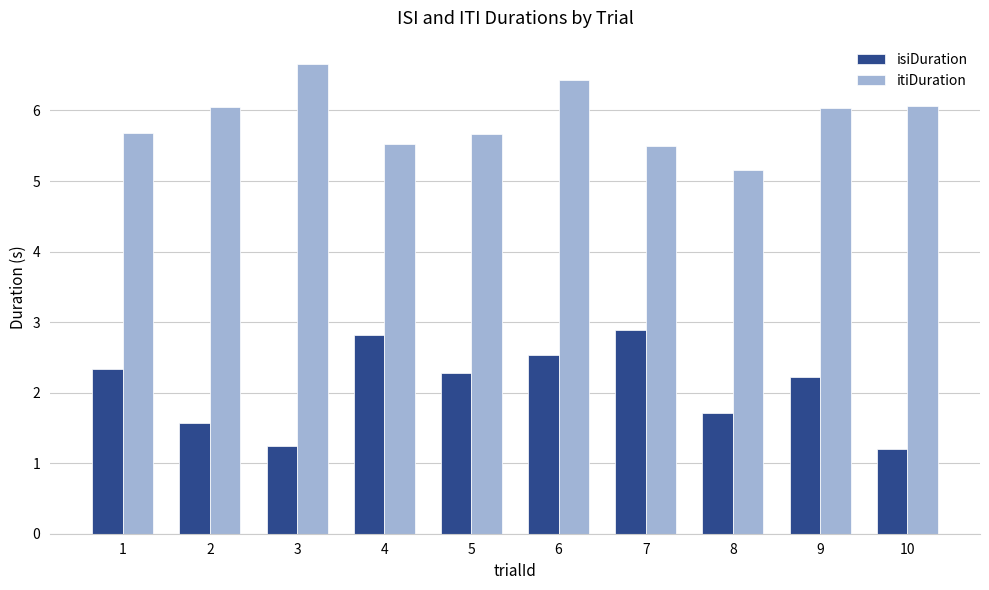

At which label is itiDuration closest to 5?

8